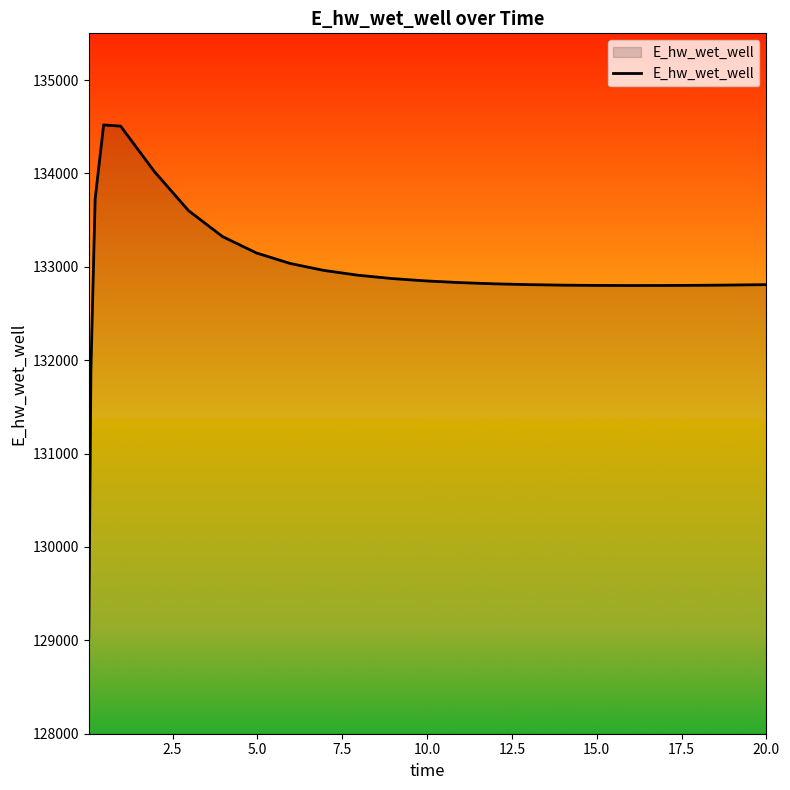

What is the minimum value shown in the chart?

129029.8